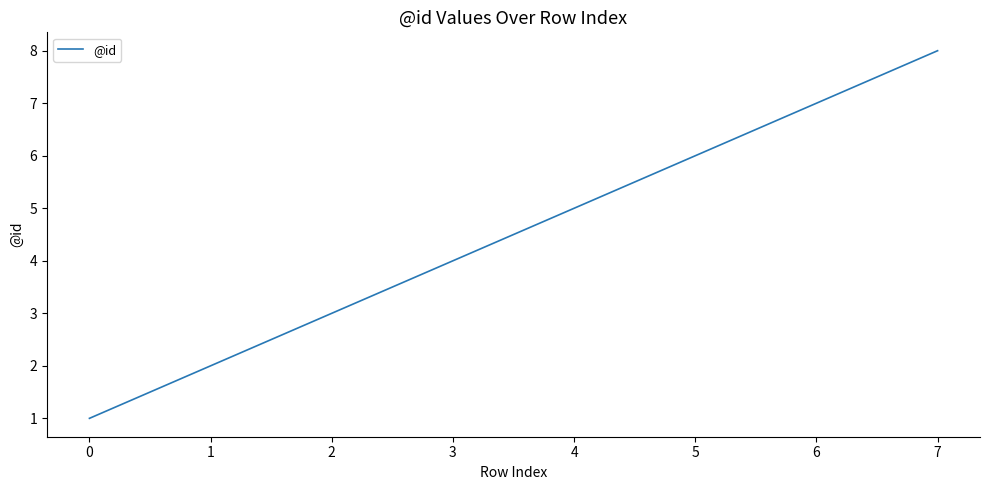

True or false: the data has more than 2 interior local peaks.

False